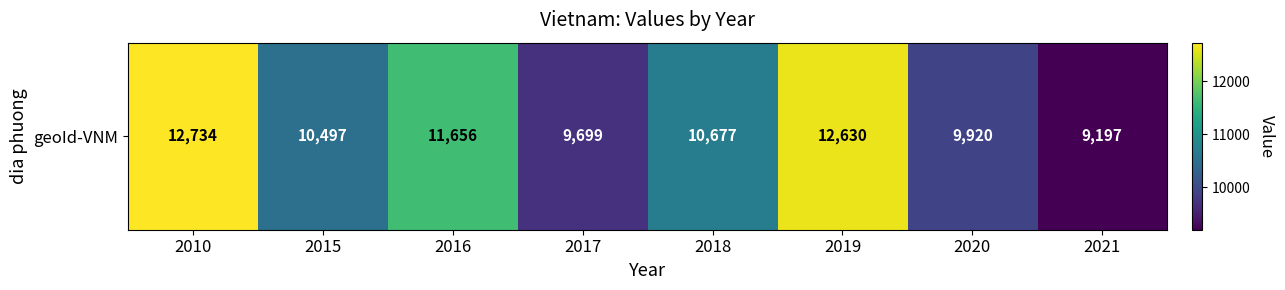

At which category does the chart reach its peak across all series?

2010